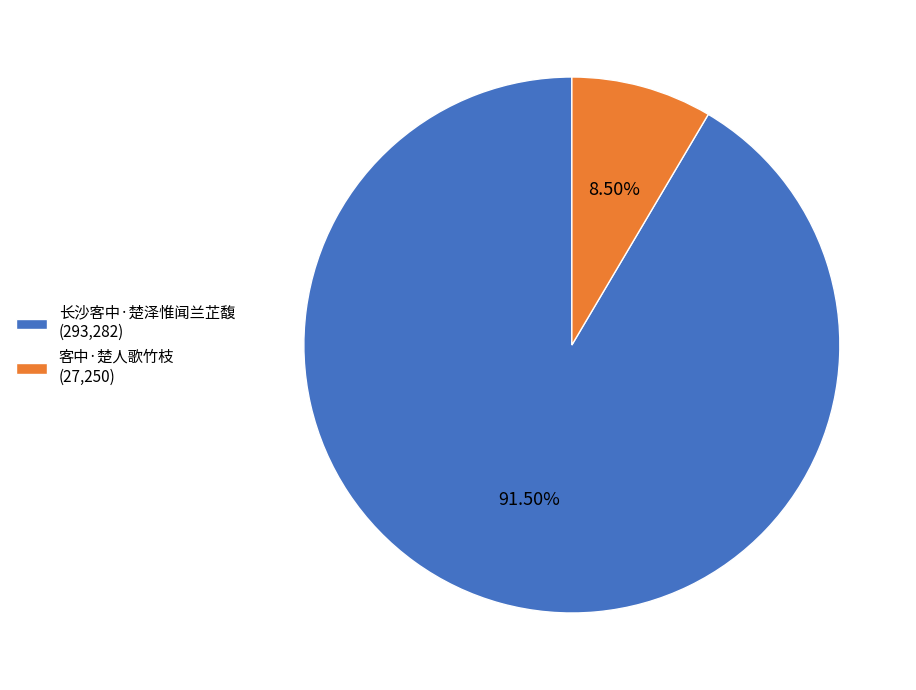

To the nearest percent, what is the average slice percentage?

50%